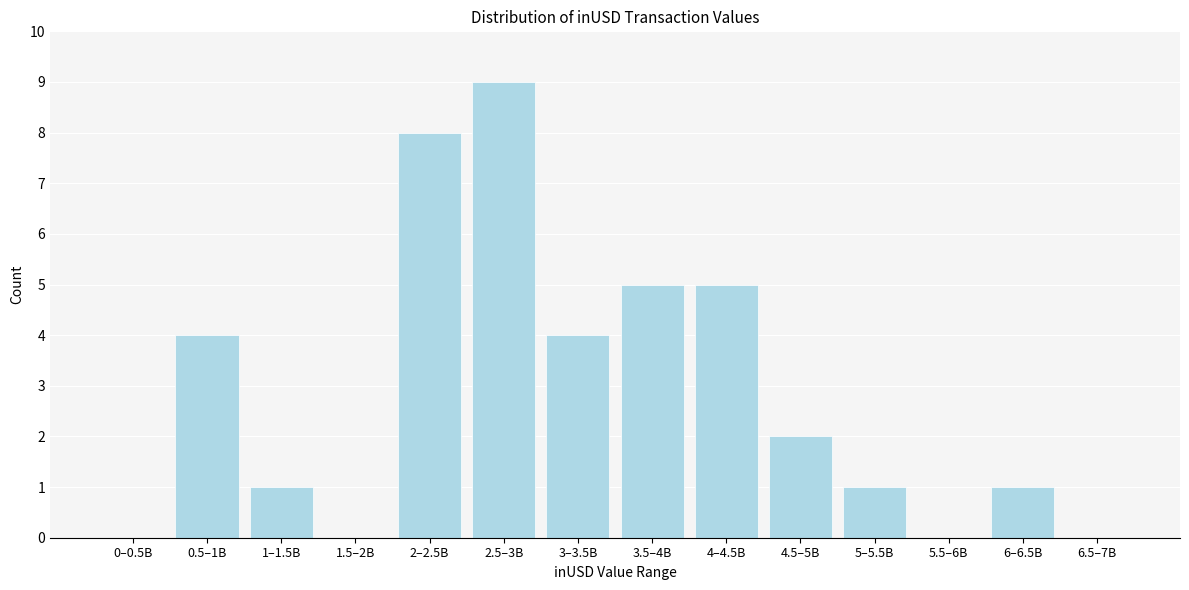

Reading left to right, list all the values displayed in this chart.

0–0.5B=0	0.5–1B=4	1–1.5B=1	1.5–2B=0	2–2.5B=8	2.5–3B=9	3–3.5B=4	3.5–4B=5	4–4.5B=5	4.5–5B=2	5–5.5B=1	5.5–6B=0	6–6.5B=1	6.5–7B=0